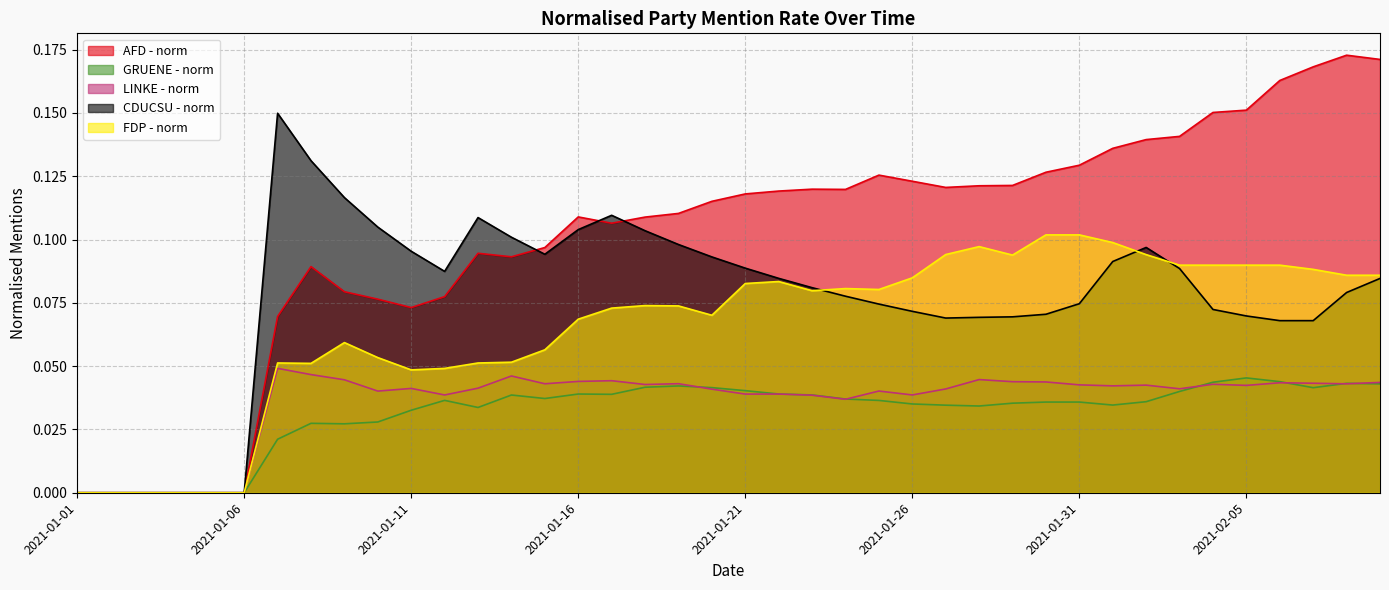

How many data points in GRUENE - norm are above 0?

34